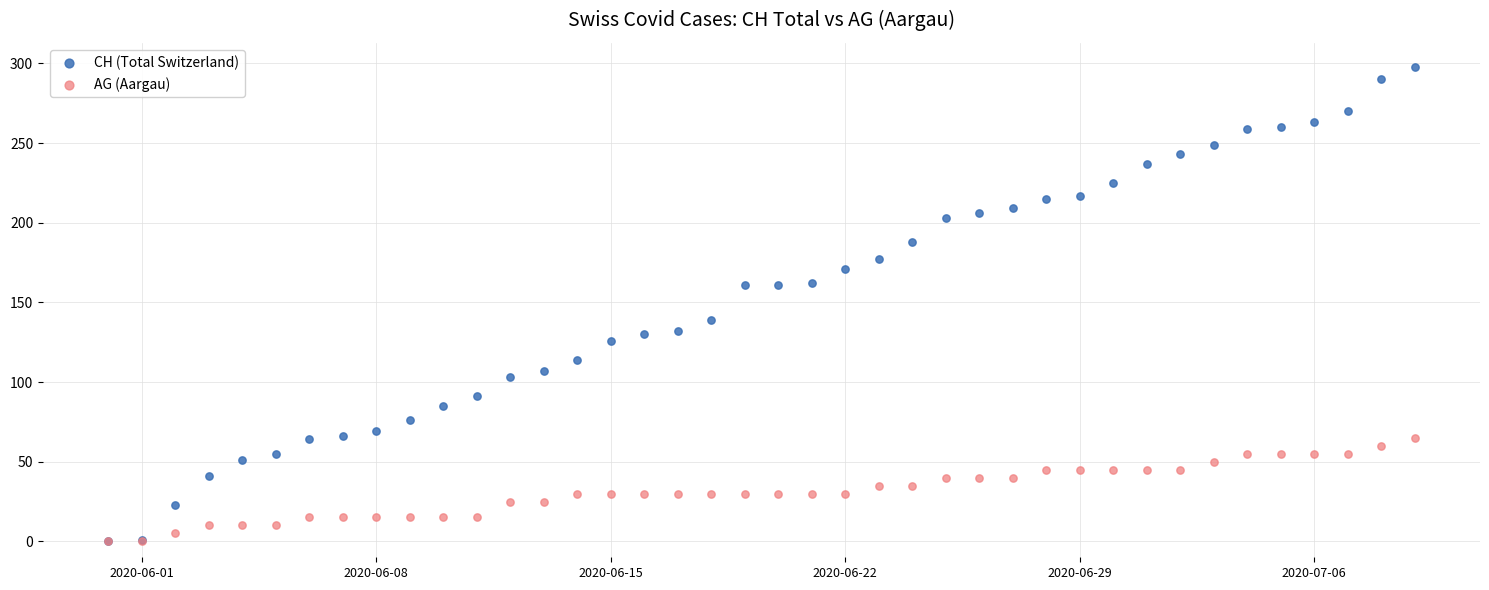

What are all the series names shown in the legend?

CH (Total Switzerland), AG (Aargau)